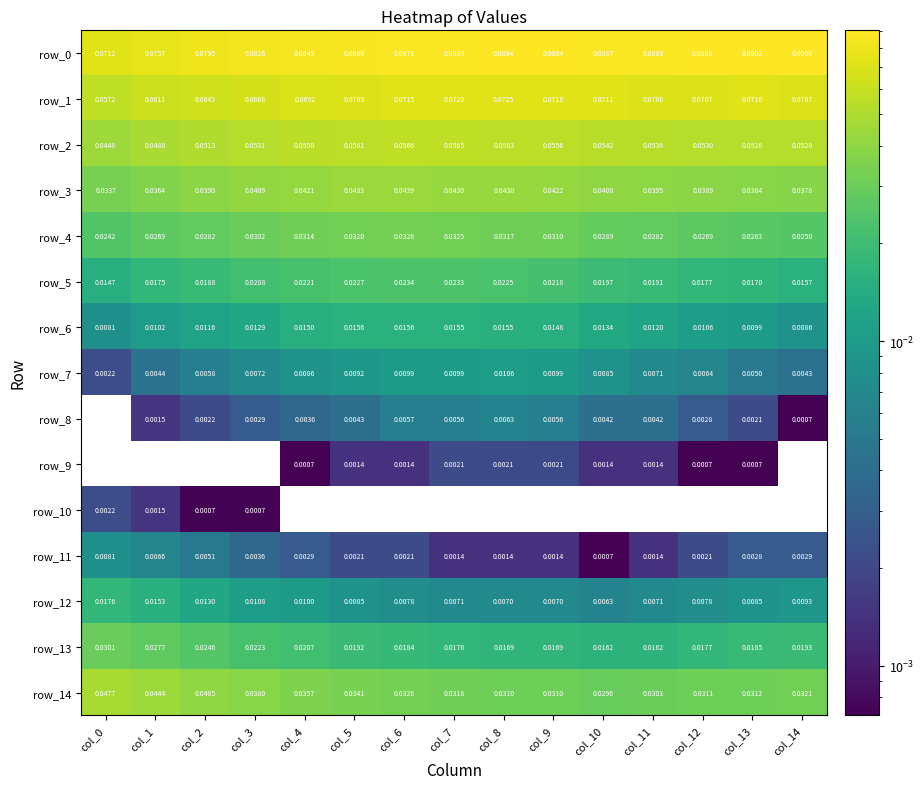

Is the value of row_0 at col_8 greater than the value of row_8 at col_12?

Yes